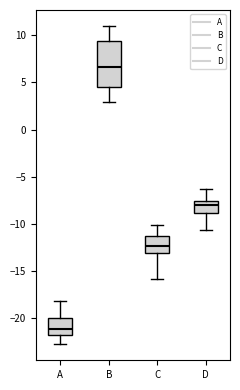

Where is the upper edge of the box for C on the y-axis? The values are not printed on the chart, so give them approximately, as read against the axis.

-11.5